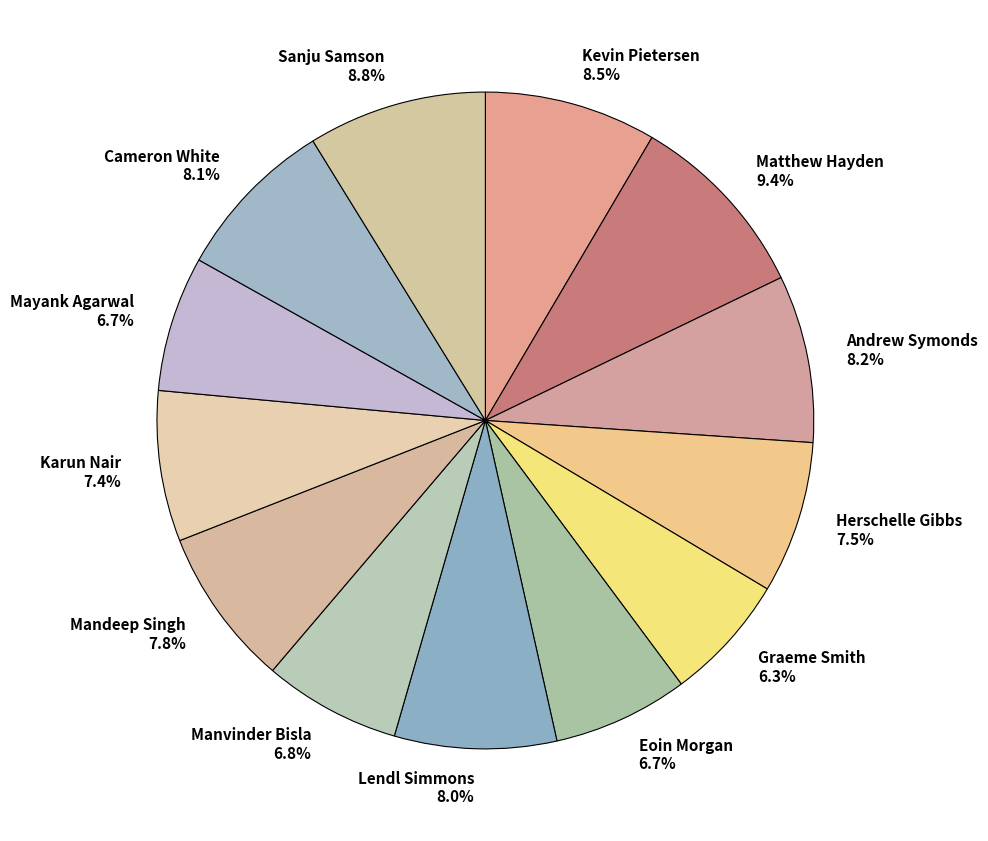

Approximately how many times larger is the value at Cameron White compared to Manvinder Bisla?

1.2